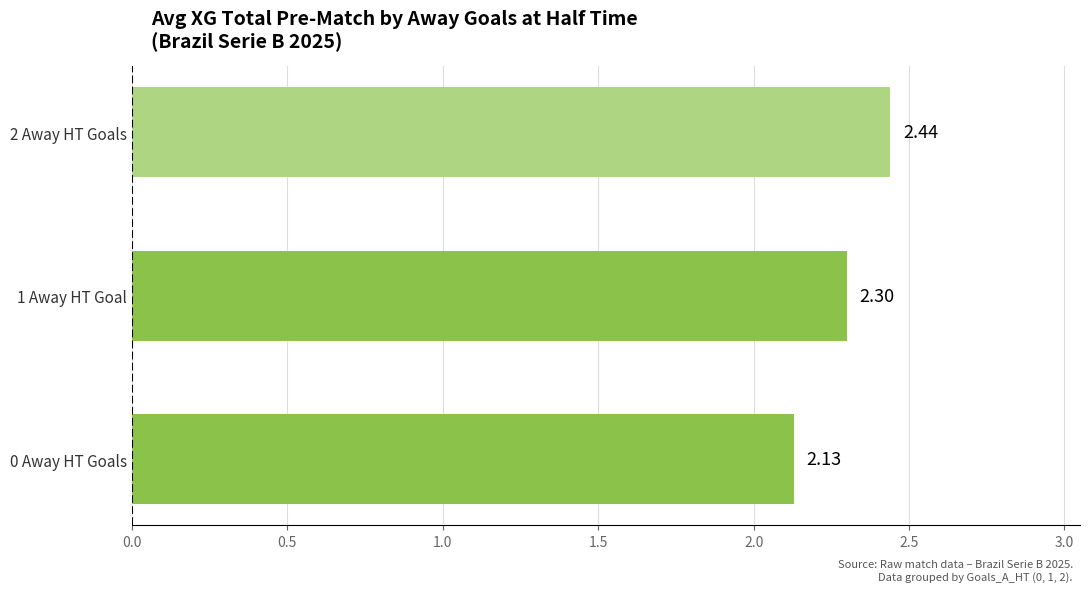

Rank the categories by value from highest to lowest.

2 Away HT Goals, 1 Away HT Goal, 0 Away HT Goals